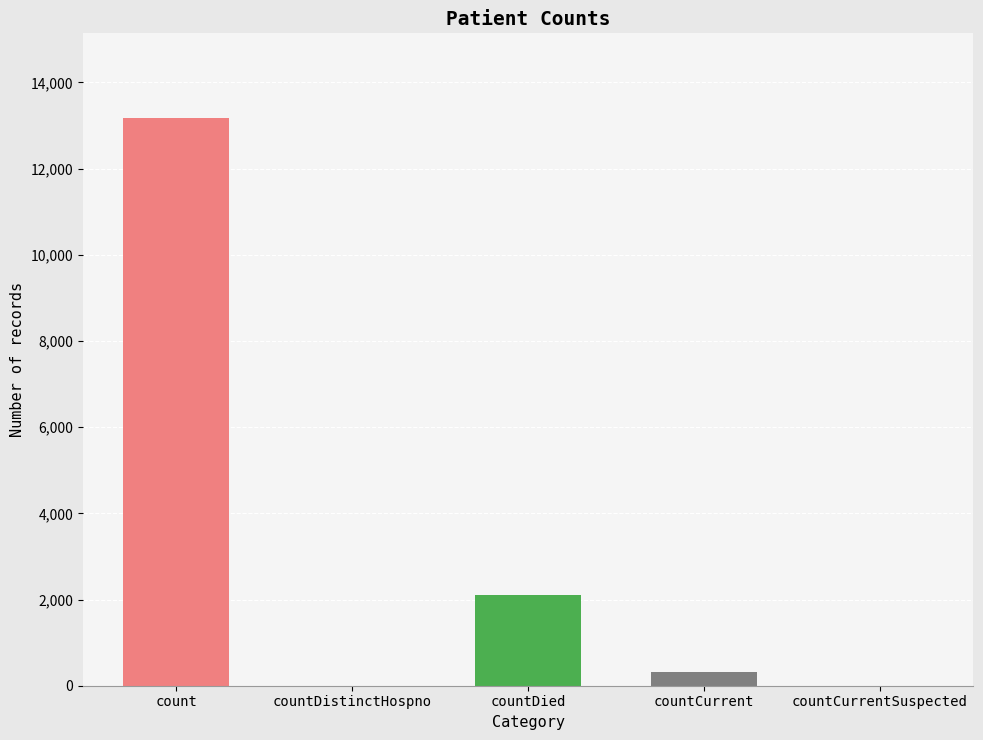

Between countCurrentSuspected and count, which is larger?

count